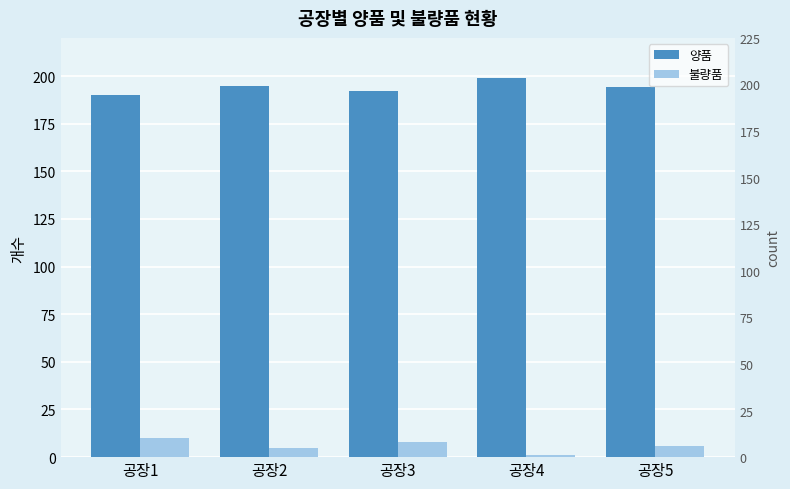

Which series has the widest spread of values?

양품